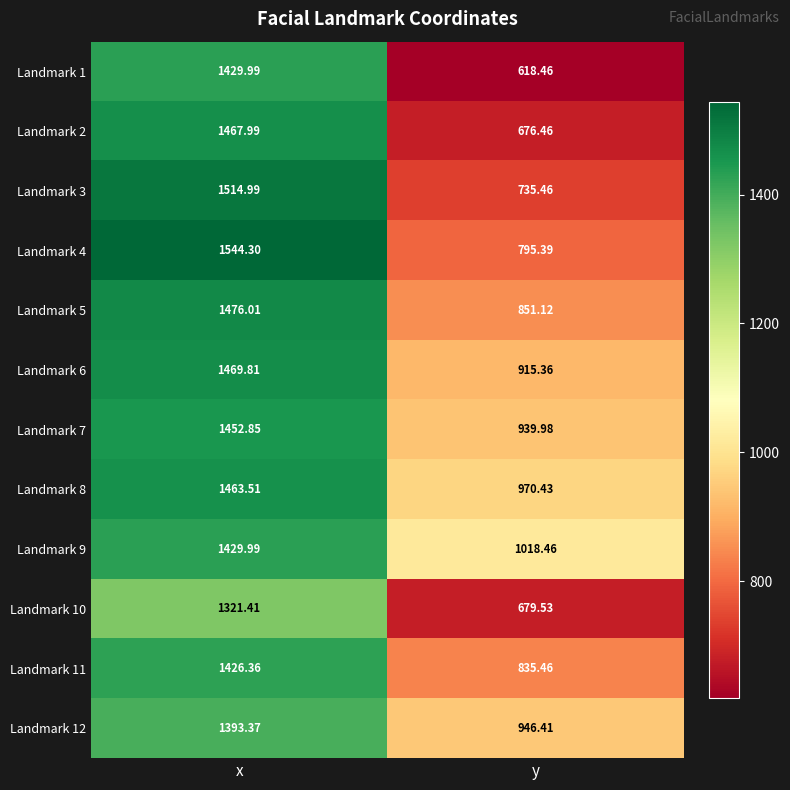

Is the value of Landmark 9 at y greater than the value of Landmark 2 at x?

No